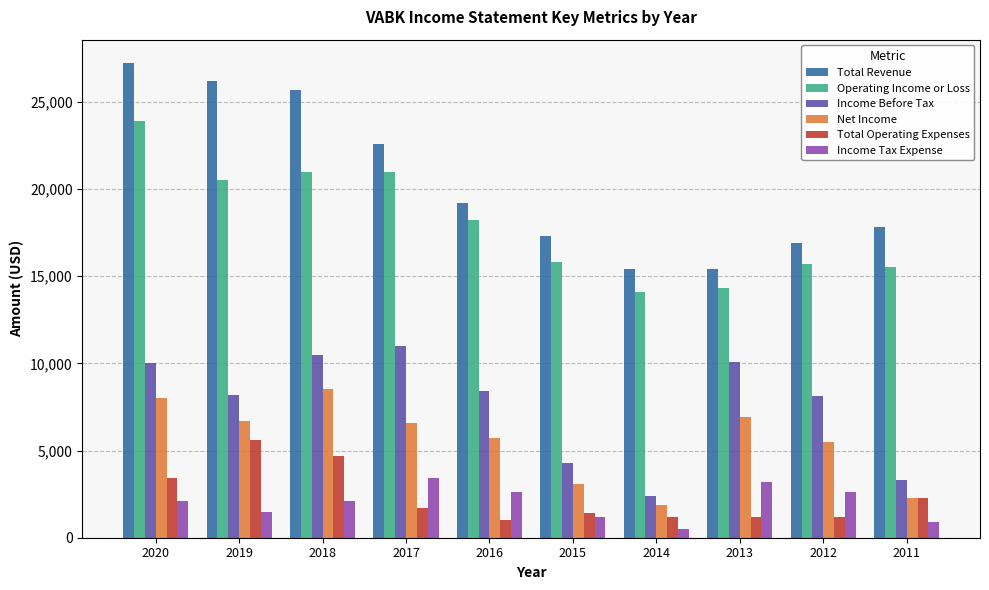

Is the value of Total Operating Expenses at 2013 greater than the value of Total Revenue at 2019?

No